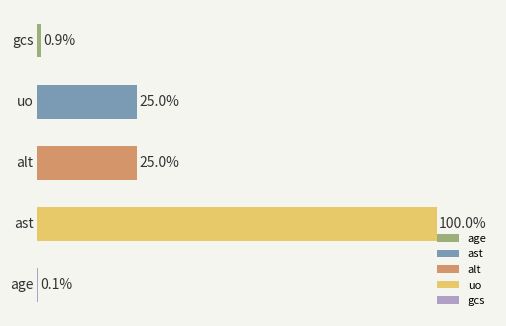

What is the minimum value shown in the chart?

0.1